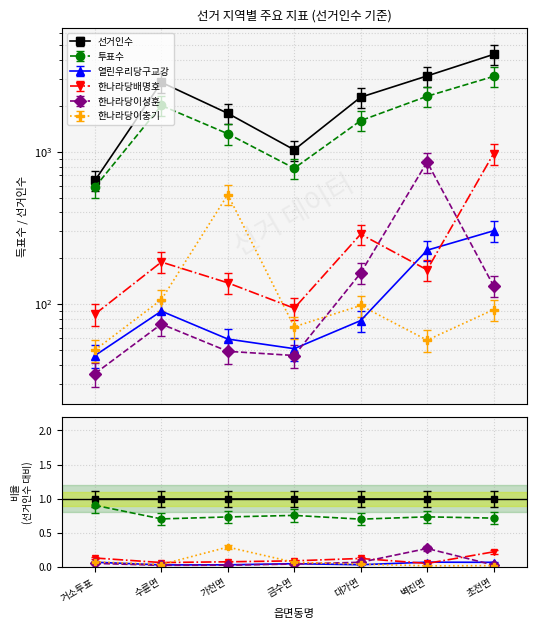

How many categories are shown in the chart?

7